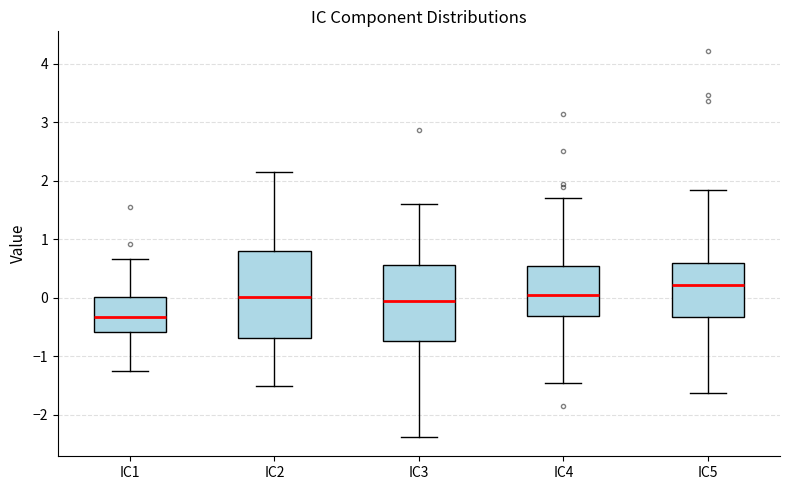

Reading left to right, read every box against the y-axis: the position of its median line, the range the box covers, and the ends of its whiskers. The values are not printed on the chart, so give them approximately, as read against the axis.

IC1: median -0.3, box -0.6 to 0.0, whiskers -1.2 to 0.7
IC2: median 0.0, box -0.7 to 0.8, whiskers -1.5 to 2.2
IC3: median -0.1, box -0.7 to 0.6, whiskers -2.4 to 1.6
IC4: median 0.0, box -0.3 to 0.5, whiskers -1.5 to 1.7
IC5: median 0.2, box -0.3 to 0.6, whiskers -1.6 to 1.8